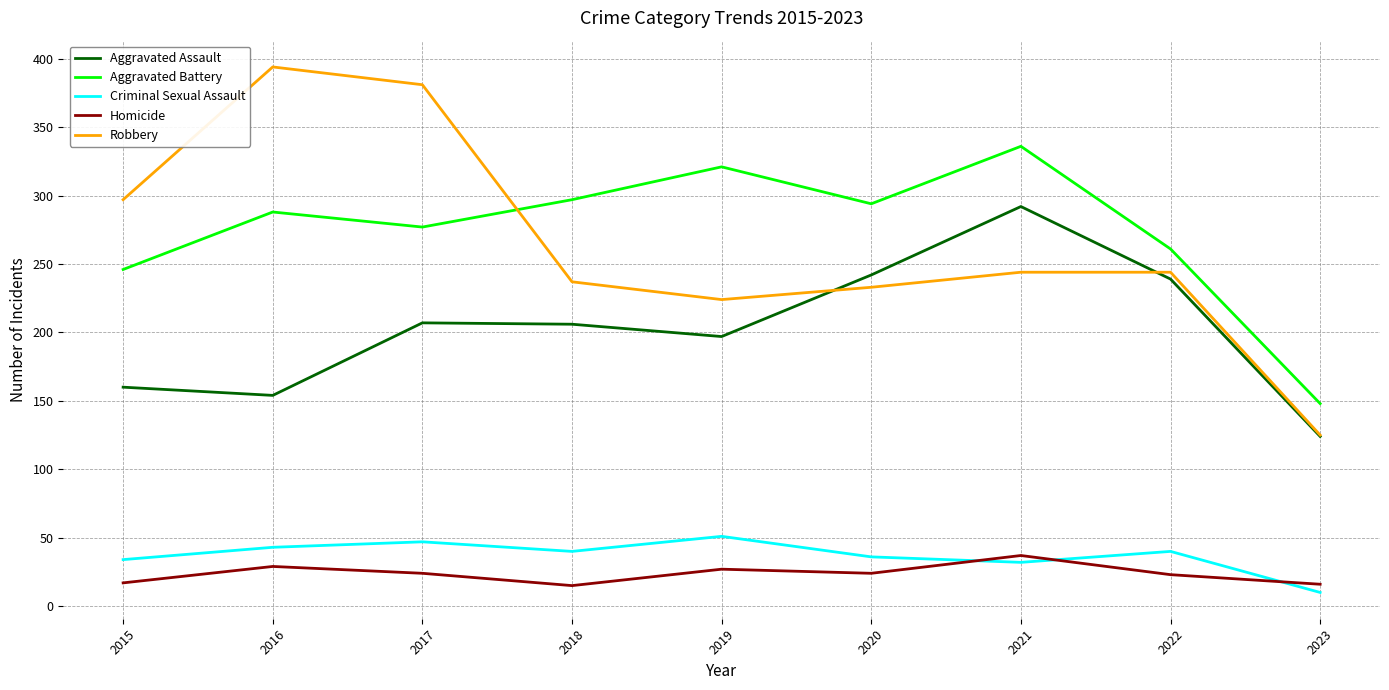

What is the average value of the Aggravated Battery series?

274